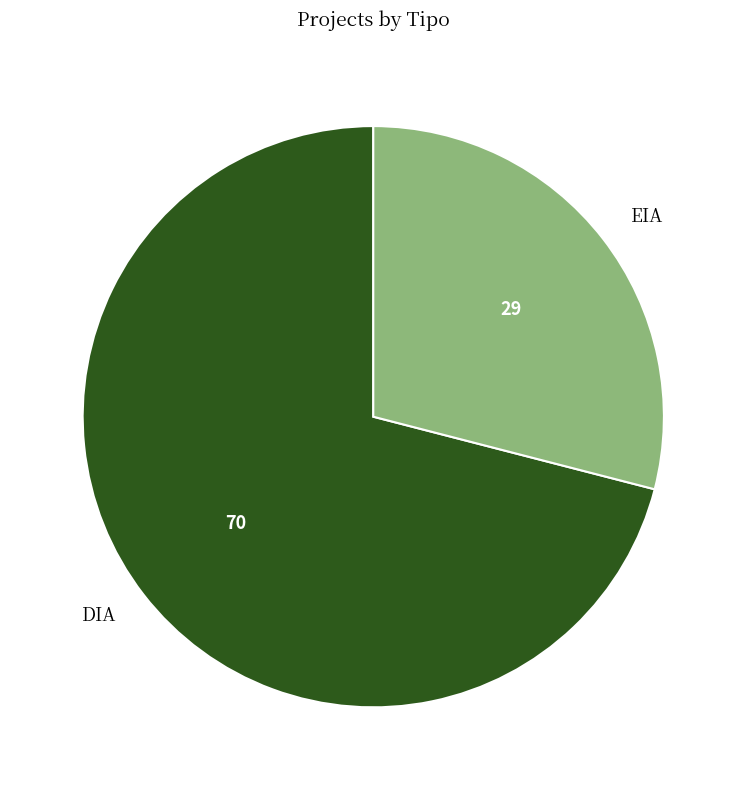

How many slices are in this pie chart?

2